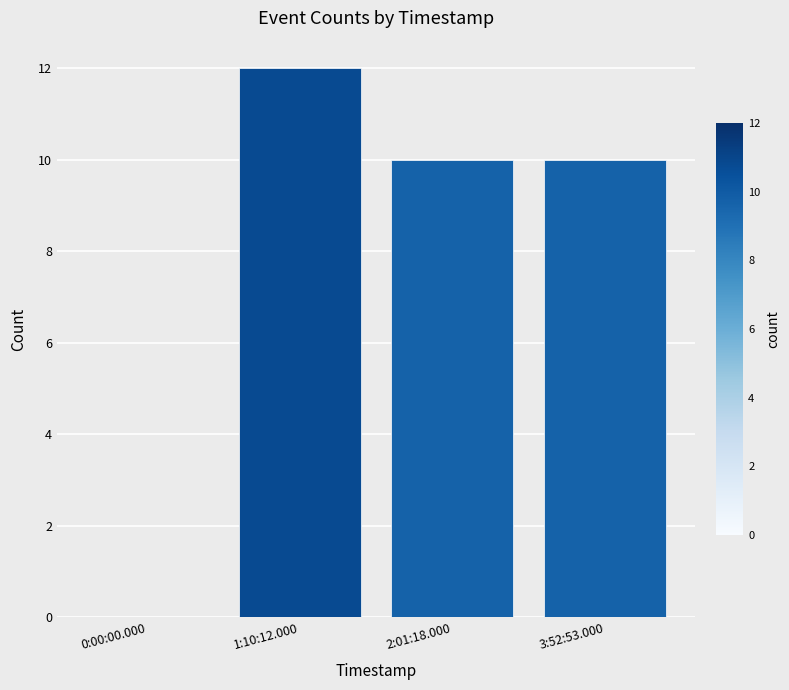

What is the sum of all values?

32